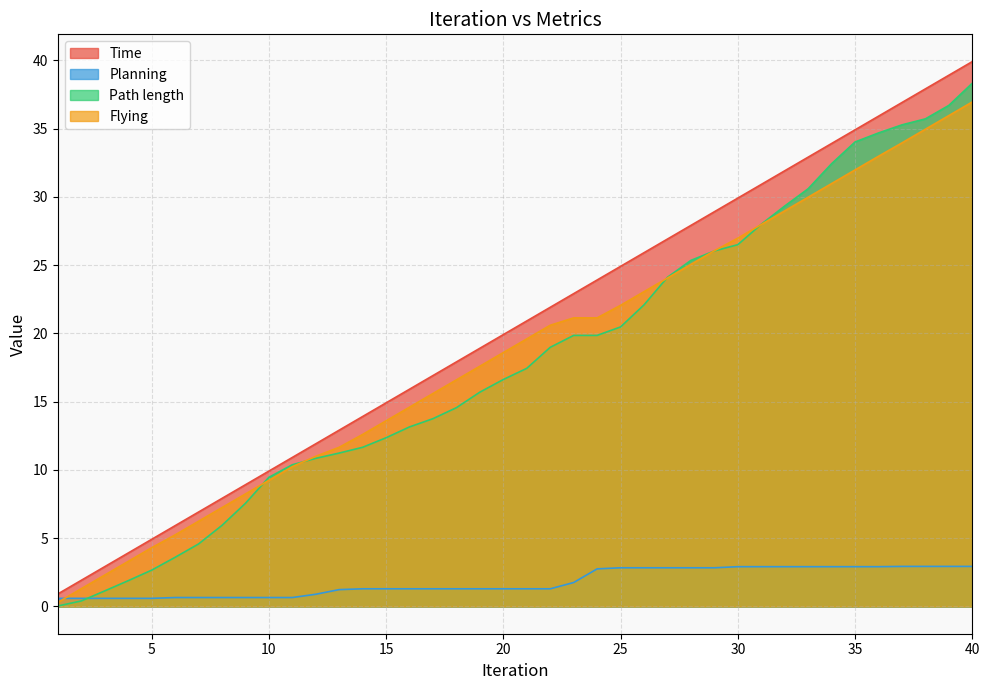

What is the difference between the second highest and minimum values in the Path length series?

36.7